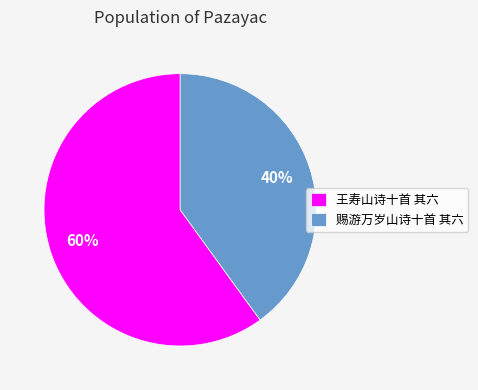

Approximately how many times larger is the value at 王寿山诗十首 其六 compared to 赐游万岁山诗十首 其六?

1.5